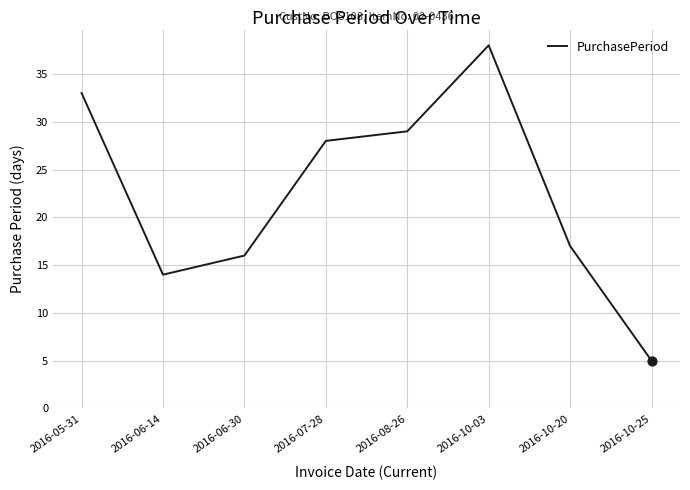

What is the change in value from 2016-06-30 to 2016-10-03?

+22